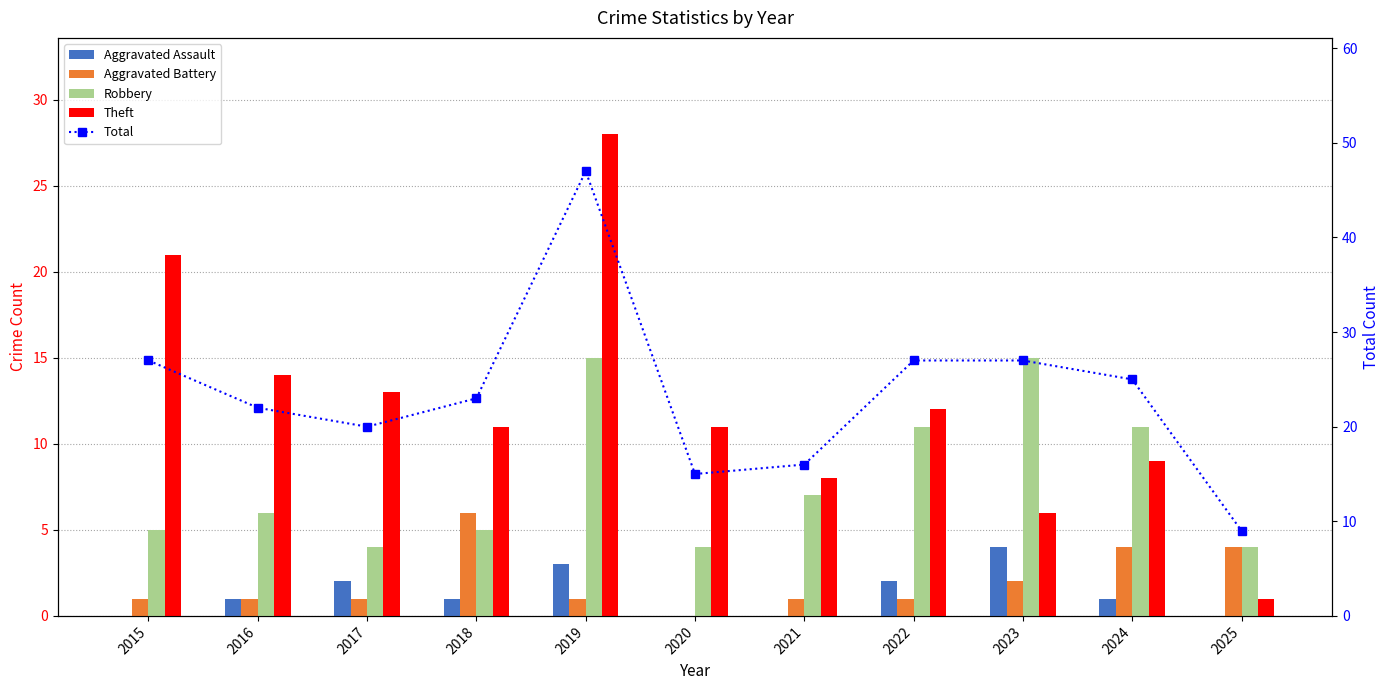

Is it true that Aggravated Assault equals 1 at 2021?

False